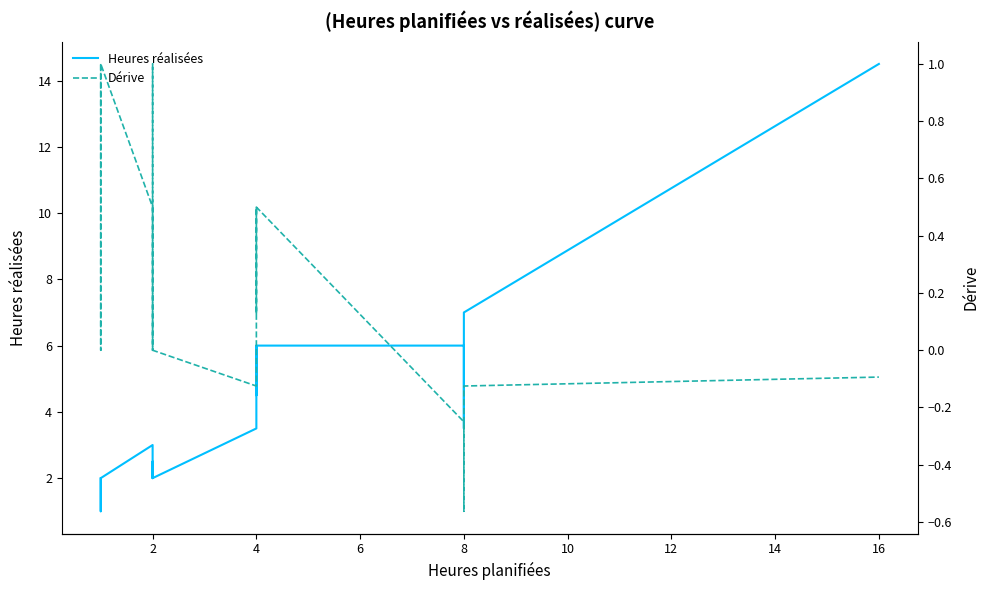

In Heures réalisées, how many points are lower than both neighbors (excluding endpoints)?

2